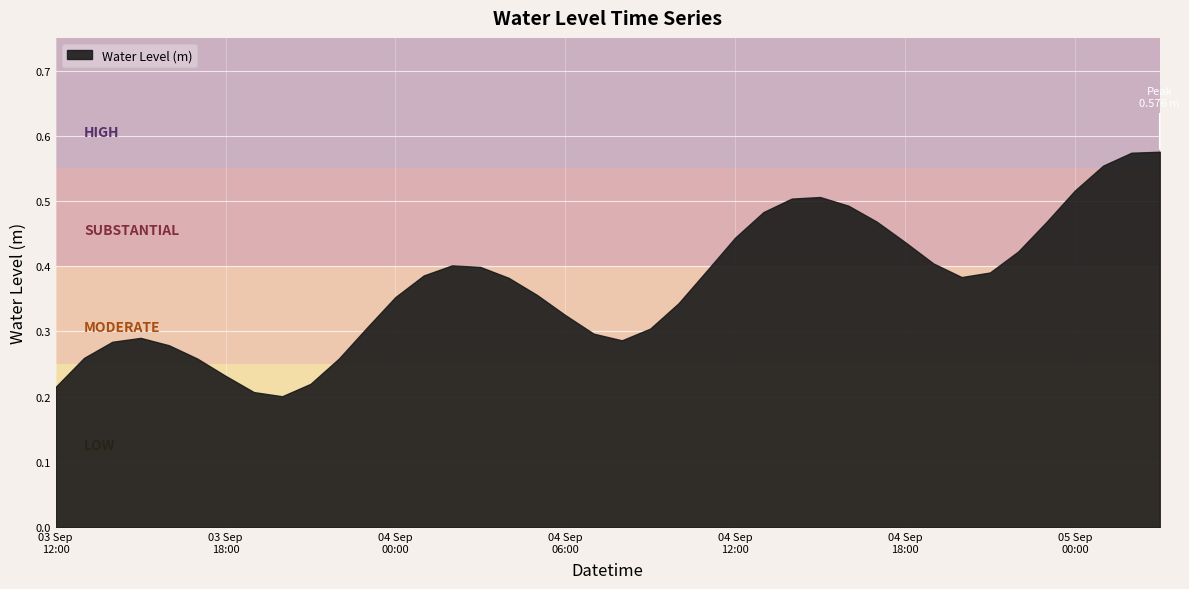

Count the values in the range 0 to 1.

40